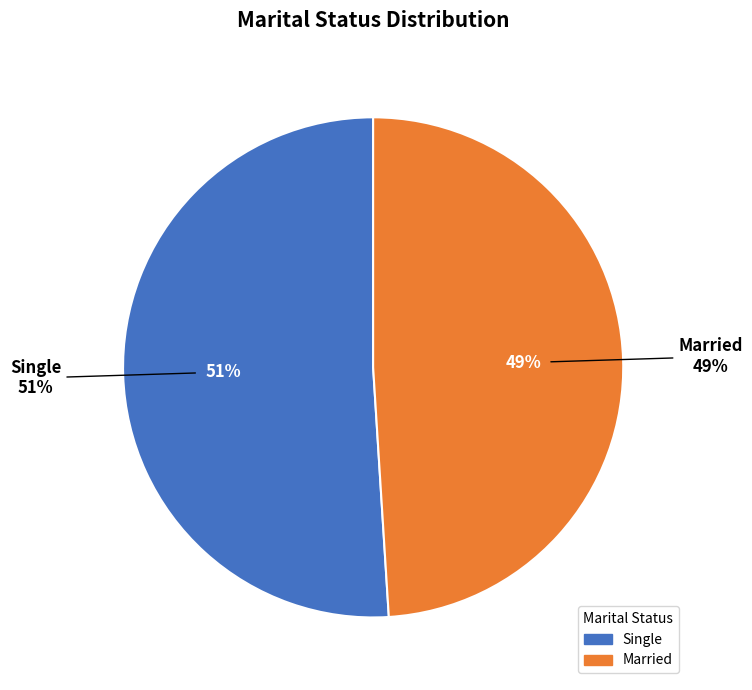

How many segments does this pie chart have?

2